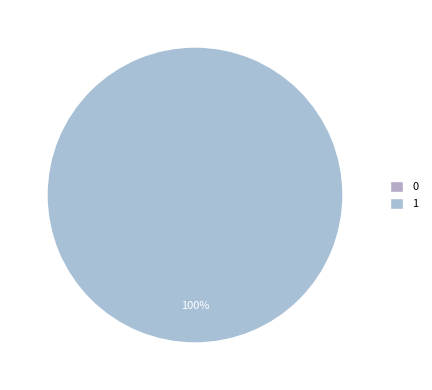

Is the sum of 0 and 1 greater than half?

Yes